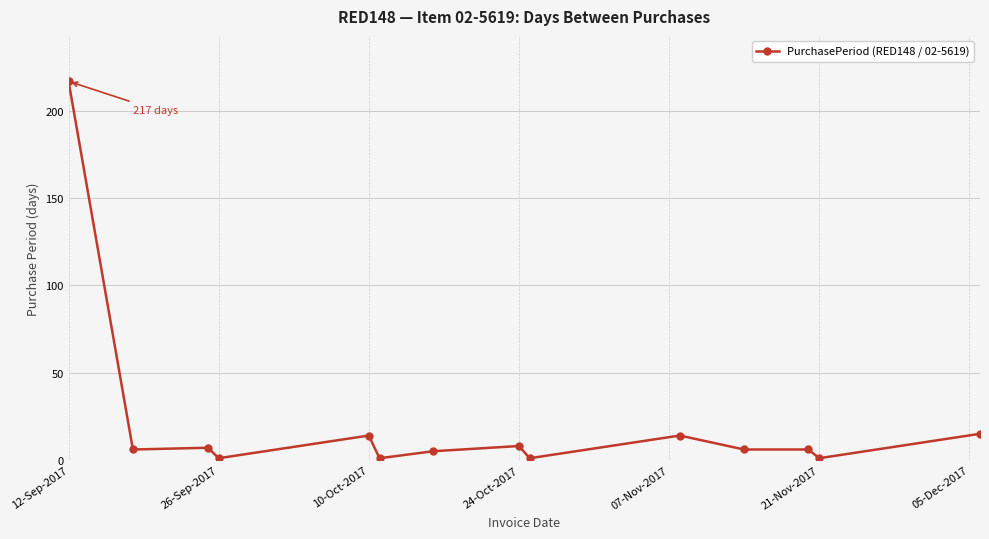

What is the difference between the maximum and minimum values?

216